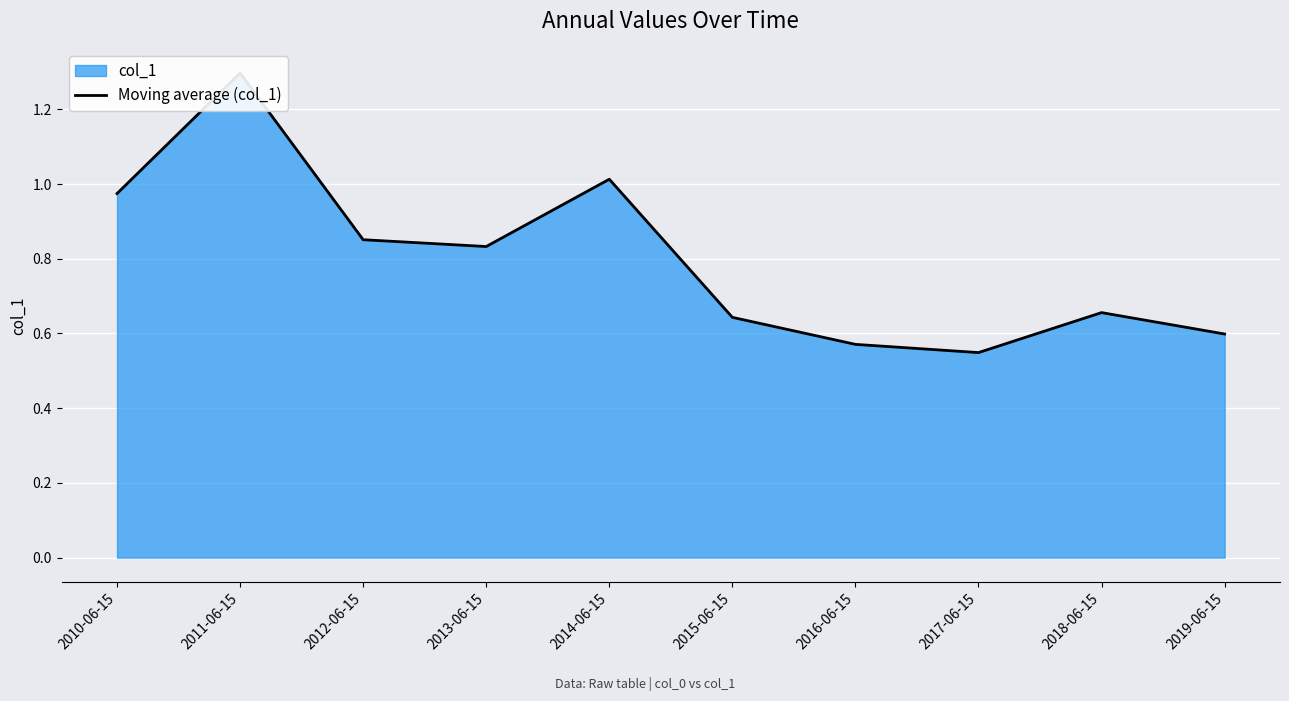

The chart shows a value of 0.9 at 2012-06-15. True or false?

True